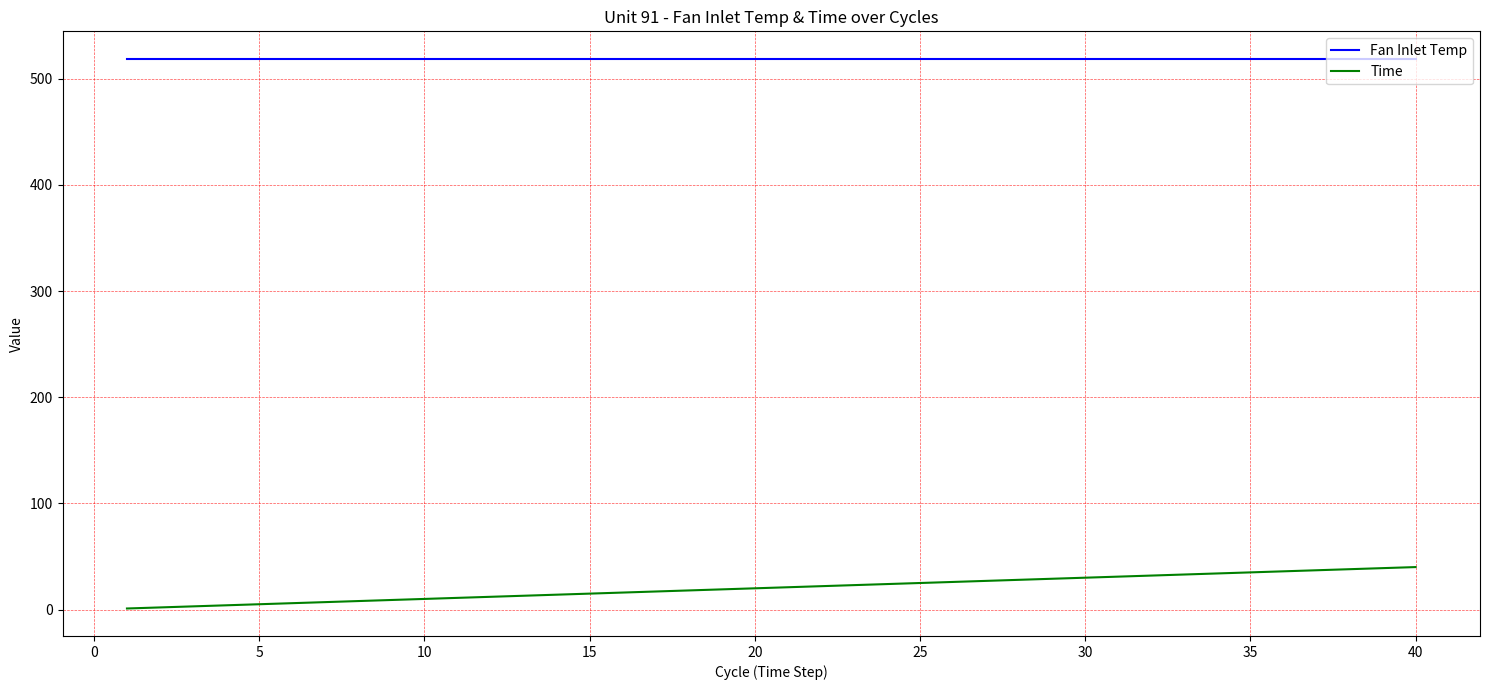

How many series are shown in this chart?

2